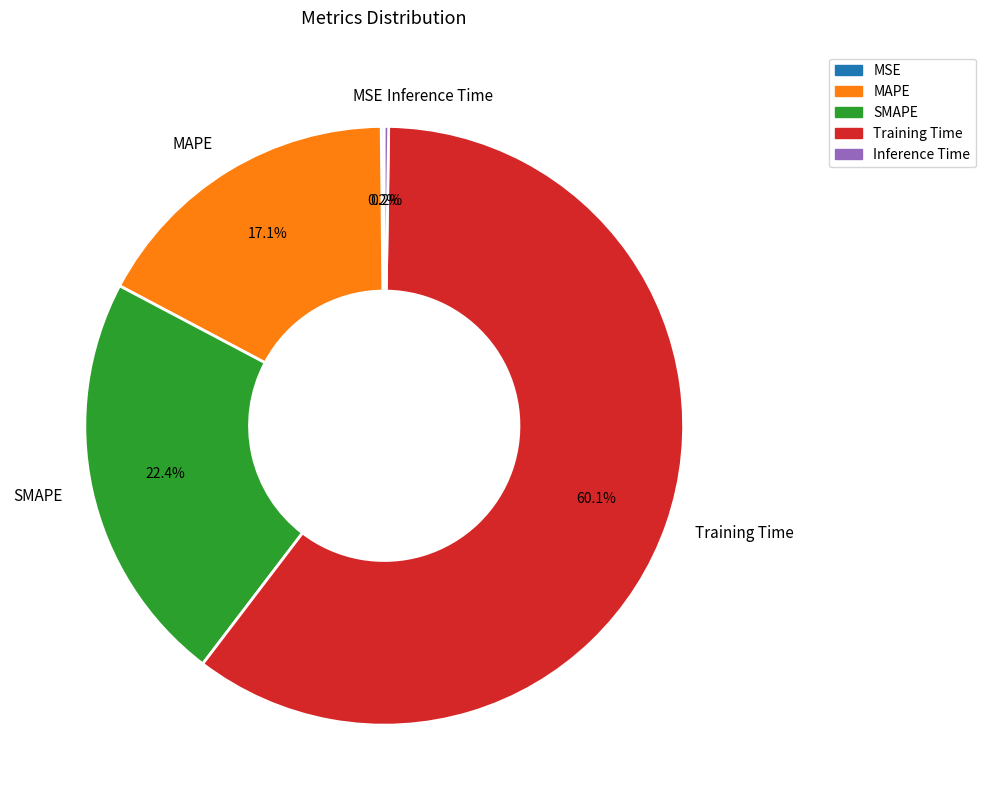

How much of the chart is everything except Training Time?

39.9%